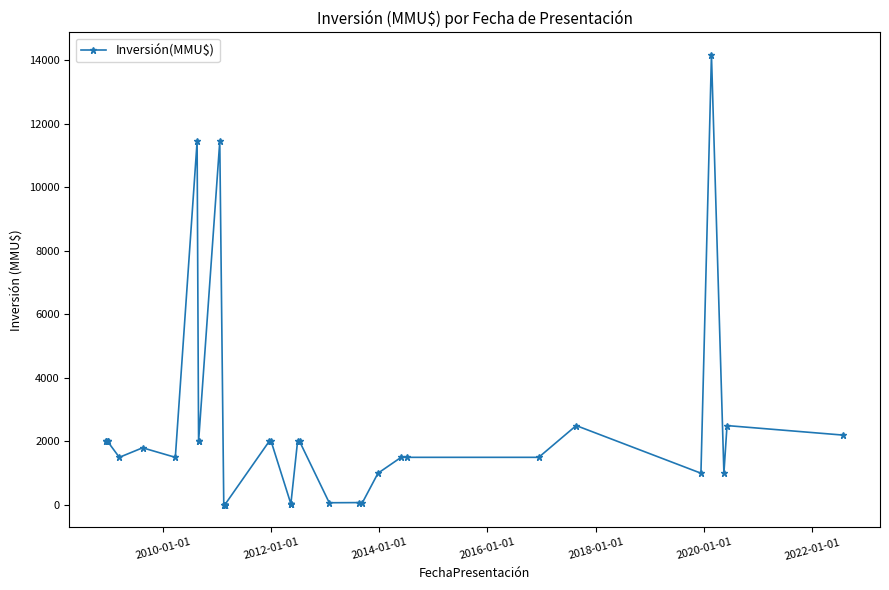

Reading left to right, transcribe all the data shown in this chart.

2000	2000	2000	2000	1500	1800	1500	11445	2000	2000	11445	6	6	6	6	6	6	6	6	2000	2000	34	34	34	34	2000	2000	70	75	75	1000	1500	1500	1500	2500	1000	14171	1000	2500	2200